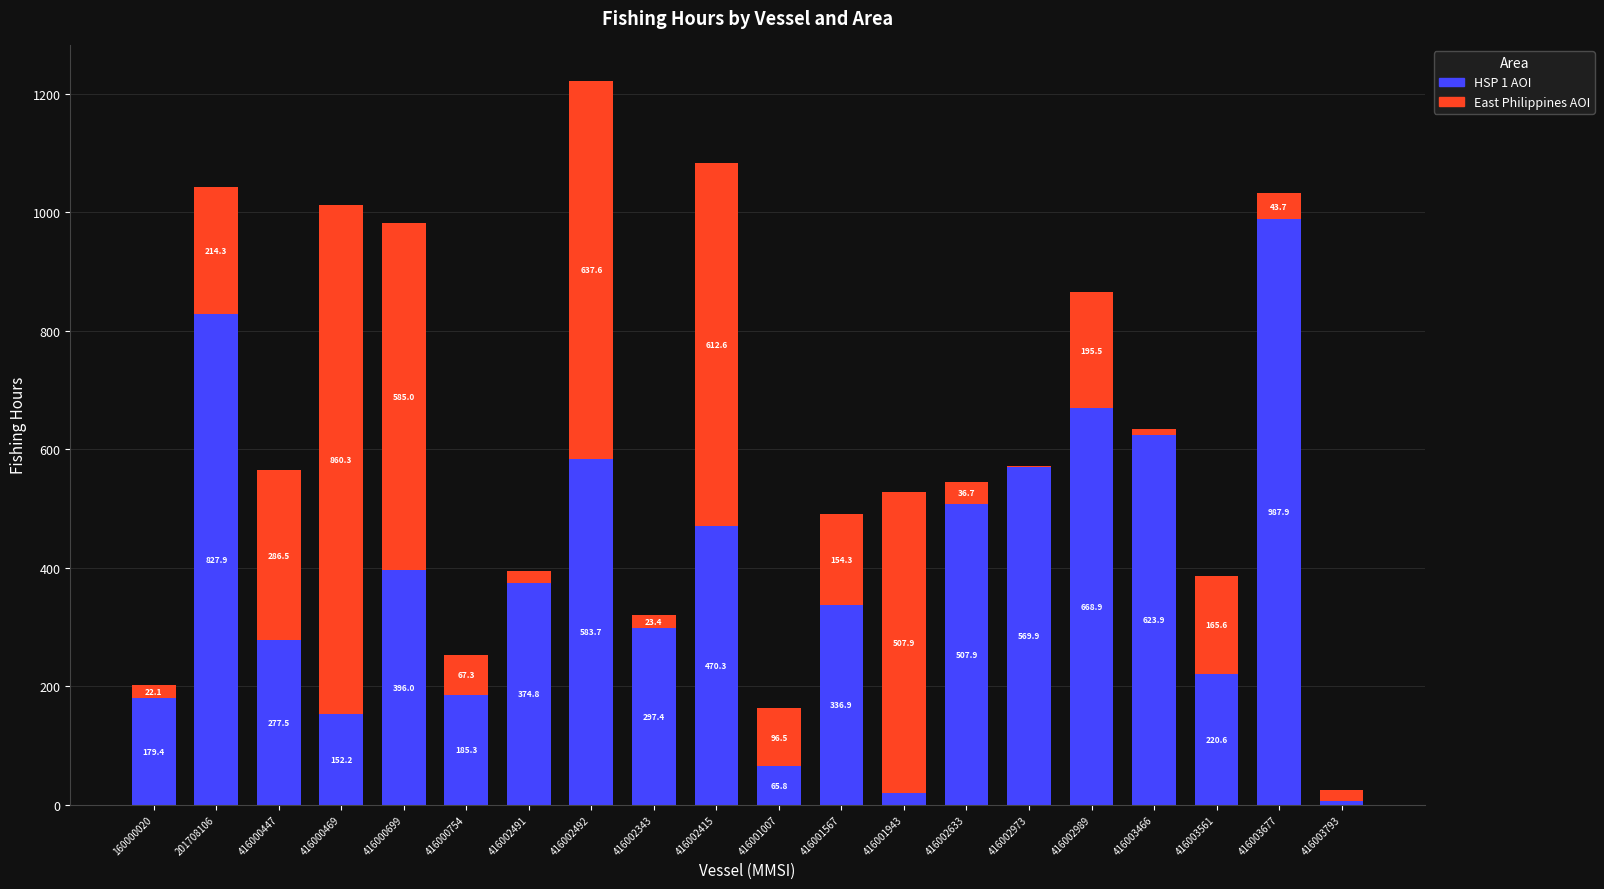

How many data points does each series have?

20